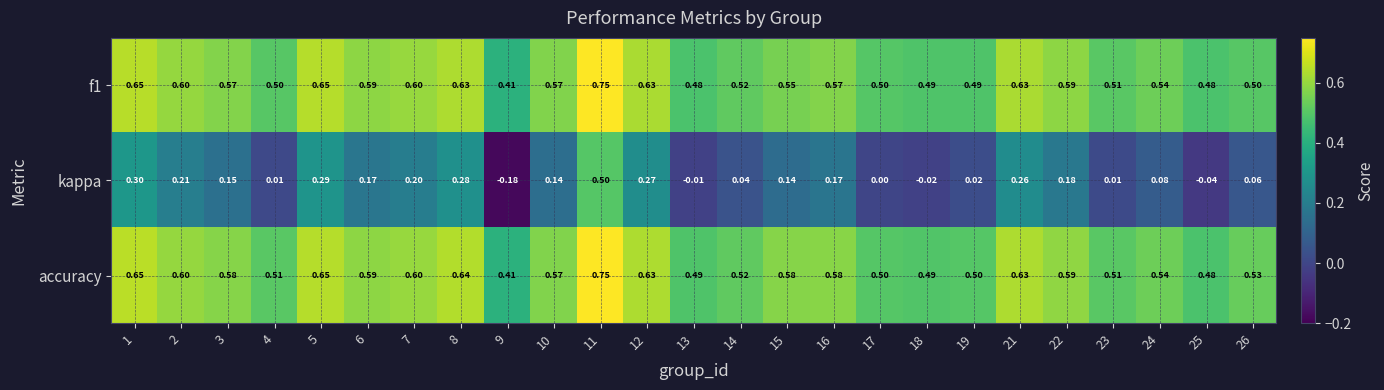

Which series has the widest spread of values?

kappa